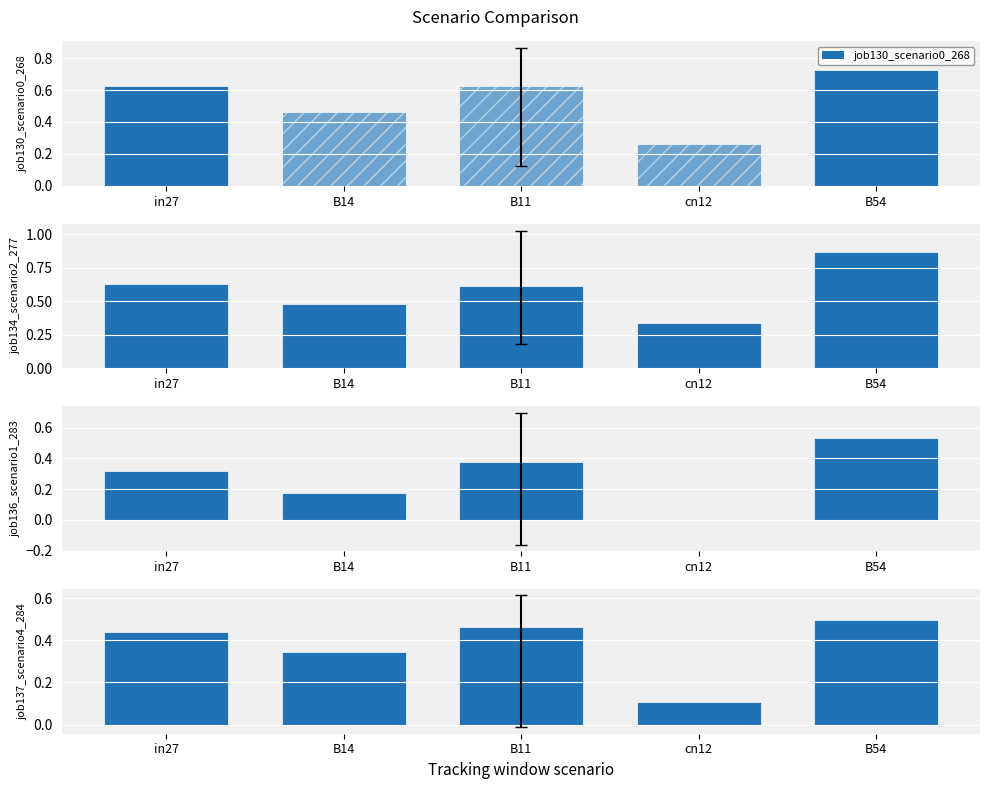

What is the sum of all job137_scenario4_284 values?

1.8